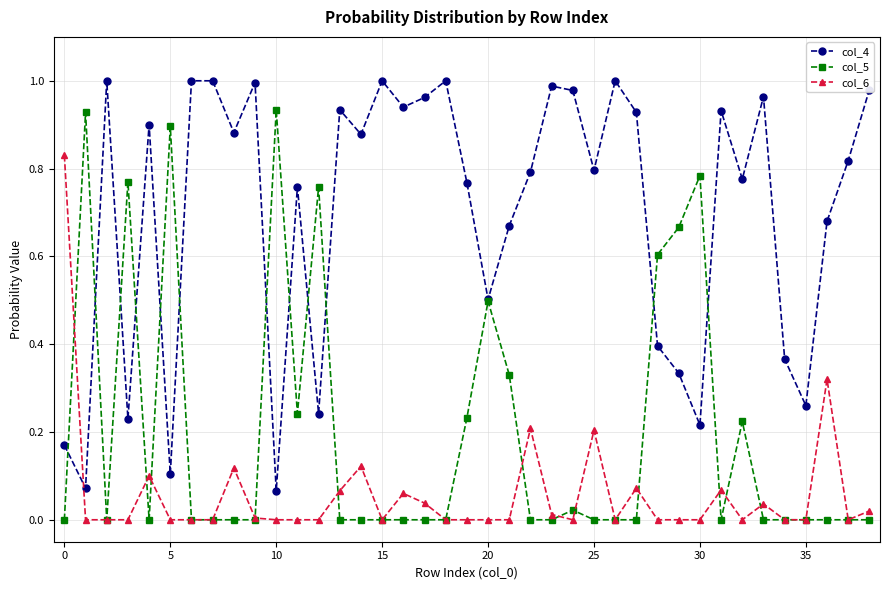

What is the value of the col_4 point at the 21st from the left?

0.5